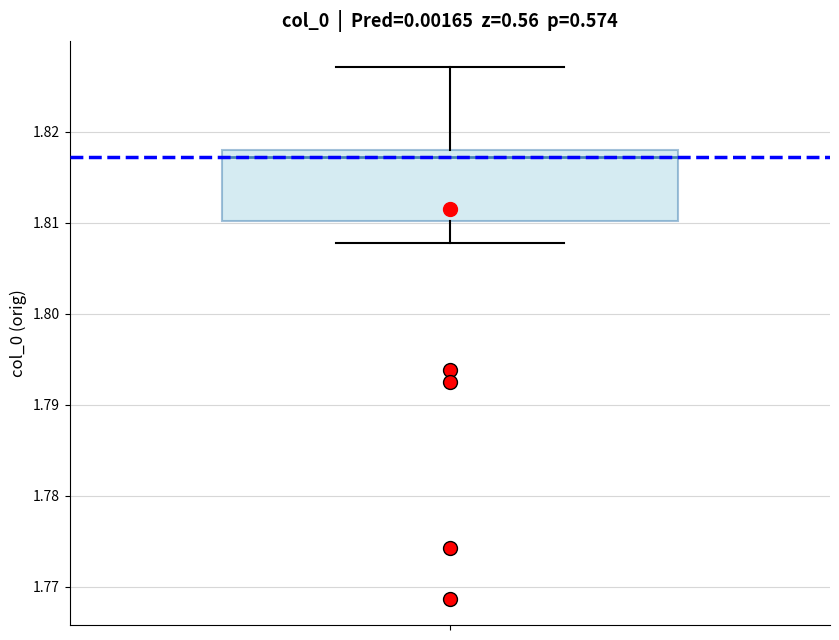

Where is the lower edge of the box on the y-axis? The values are not printed on the chart, so give them approximately, as read against the axis.

1.810